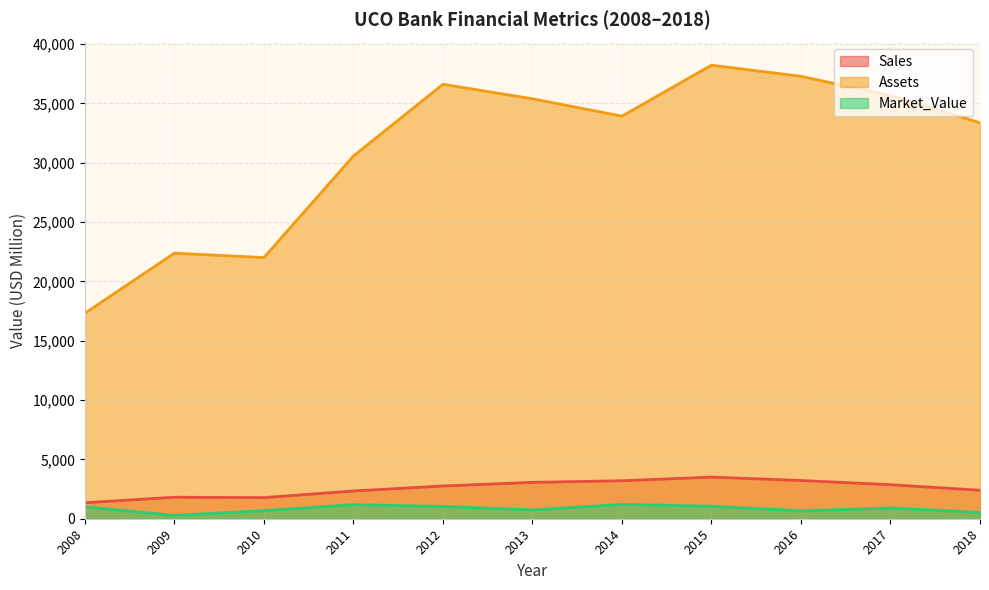

What is the value of the Sales point at the 3rd from the left?

1780